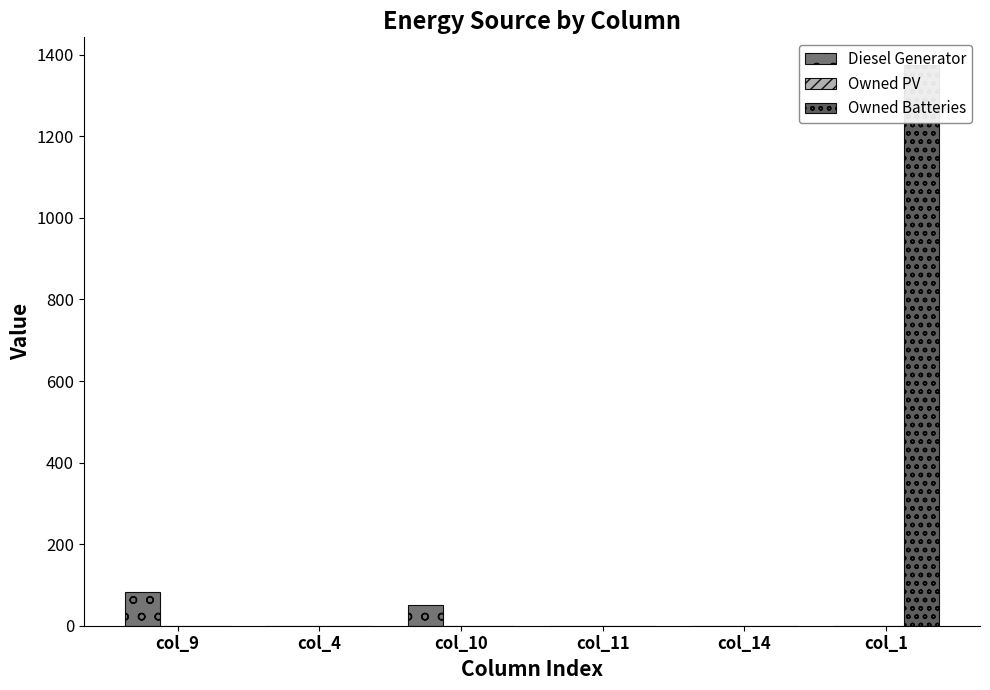

What position from the right is col_10?

4